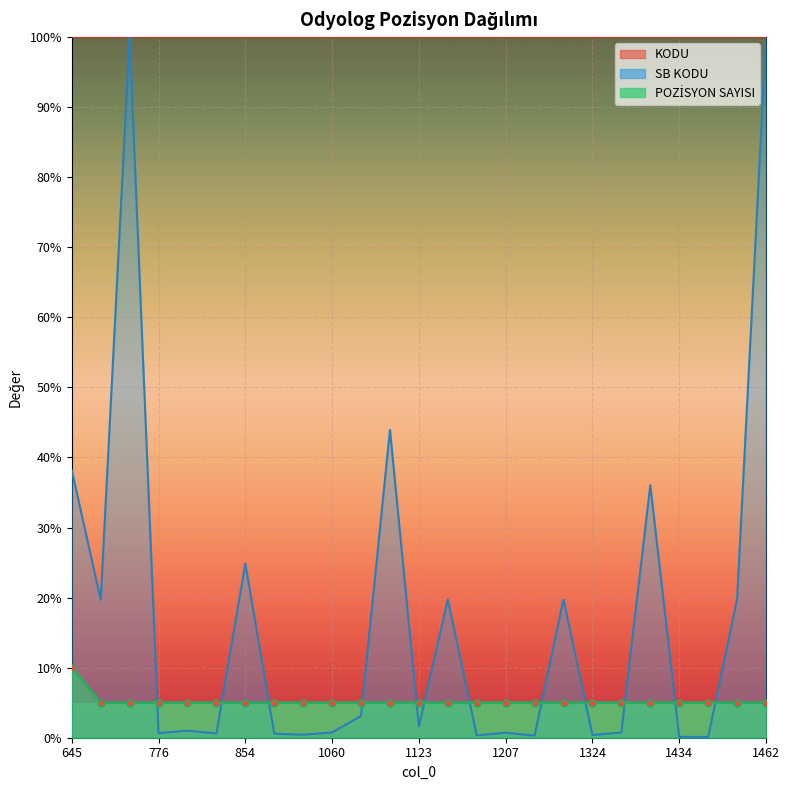

What is the minimum value shown in the chart?

0.1